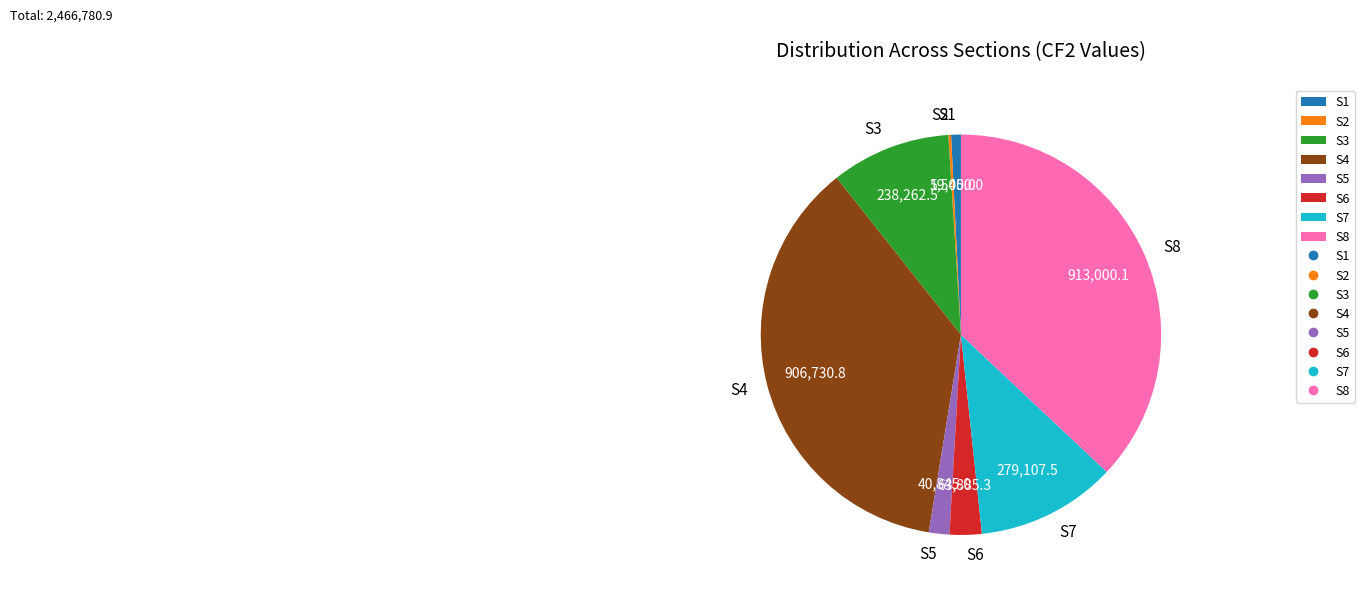

Is there any slice that represents more than half of the pie?

No